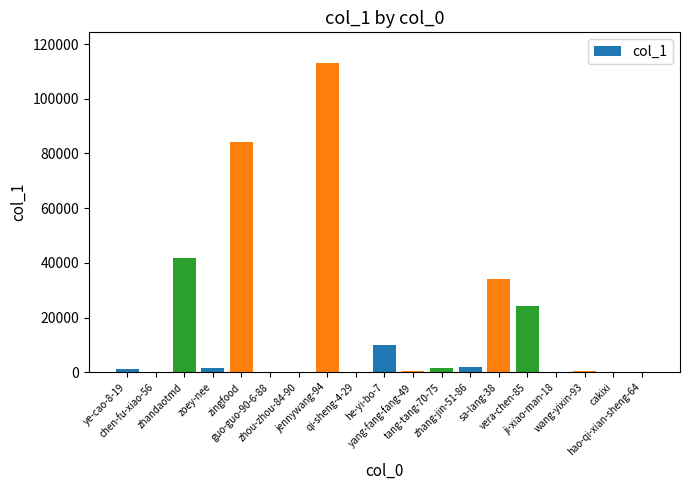

What is the sum of all values?

315199